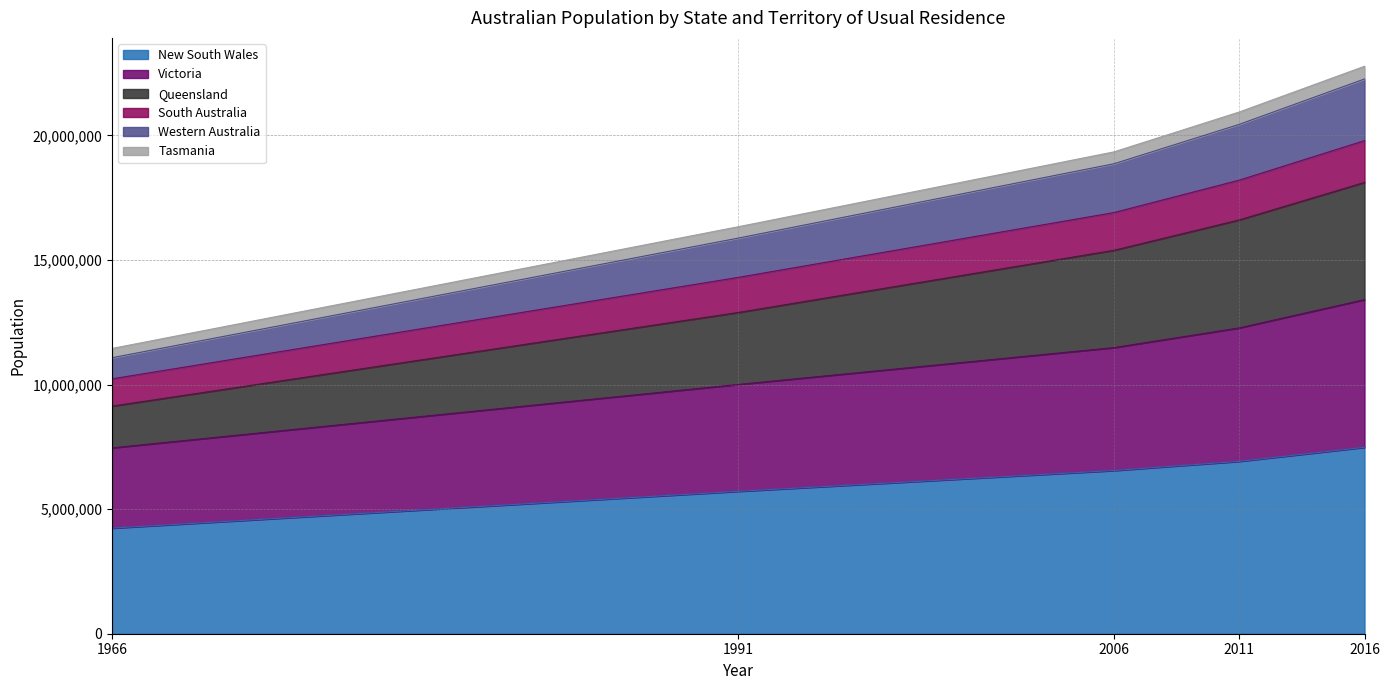

Is it true that New South Wales equals 8486783 at 1991?

False